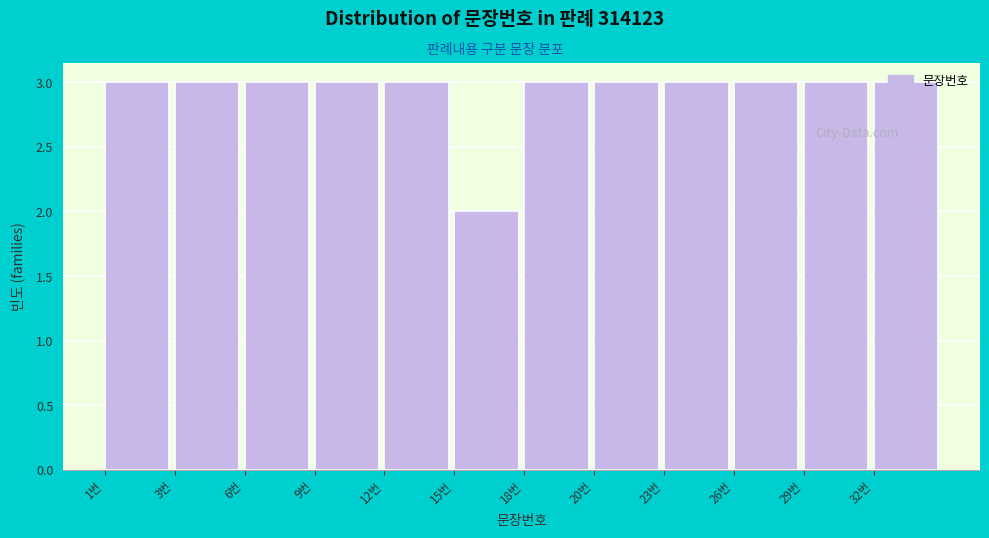

What is the maximum value shown in the chart?

3